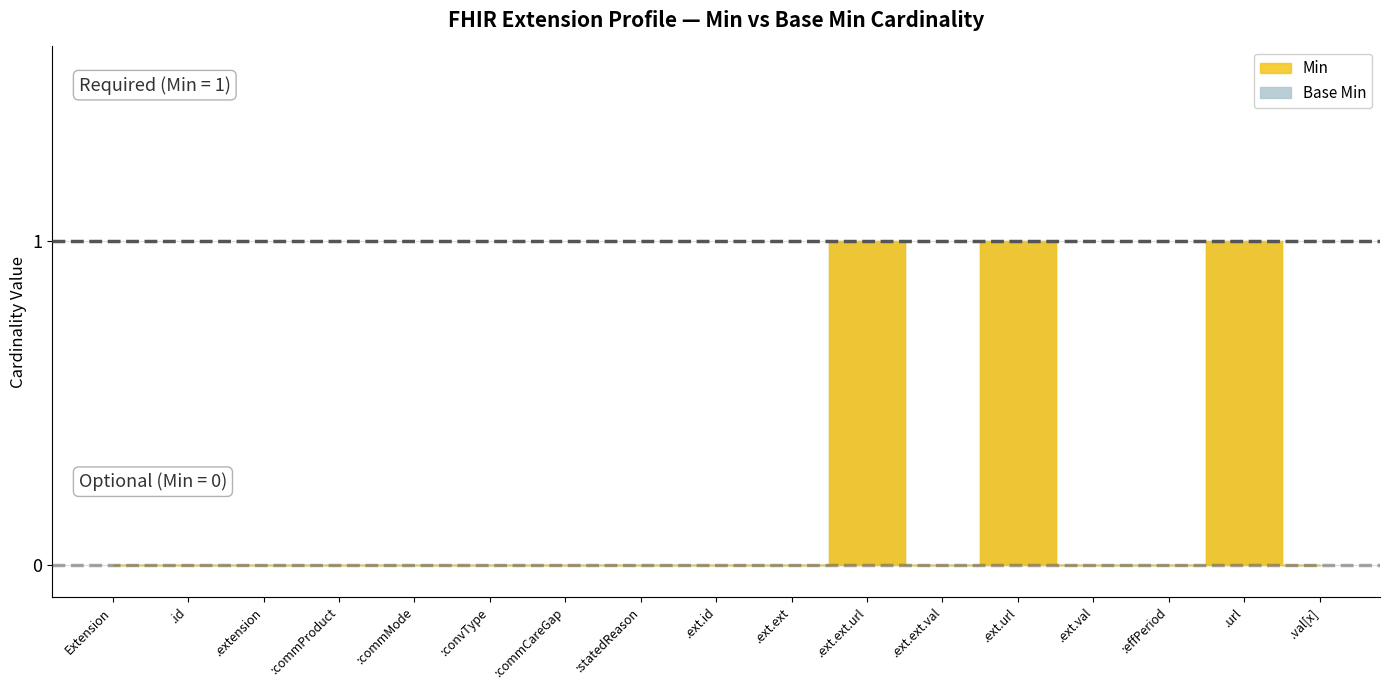

What is the difference between the maximum and minimum values in the Base Min series?

1